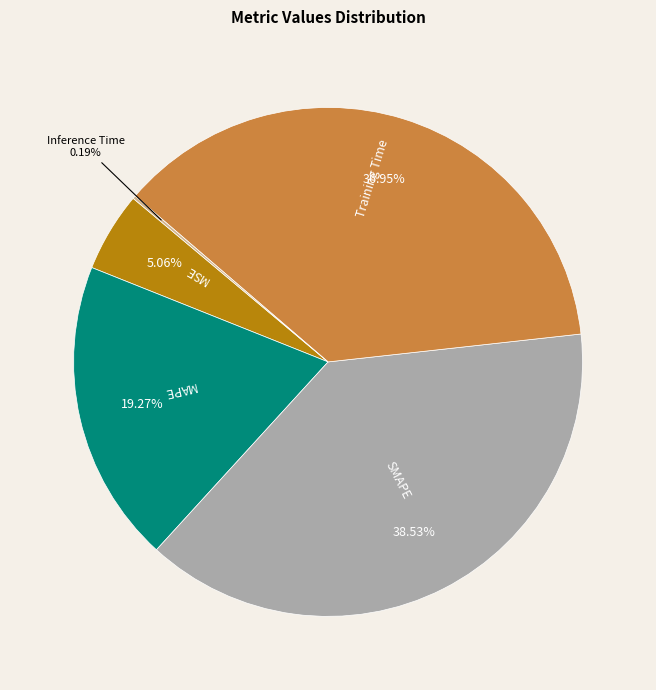

Between MAPE and MSE, which is larger?

MAPE